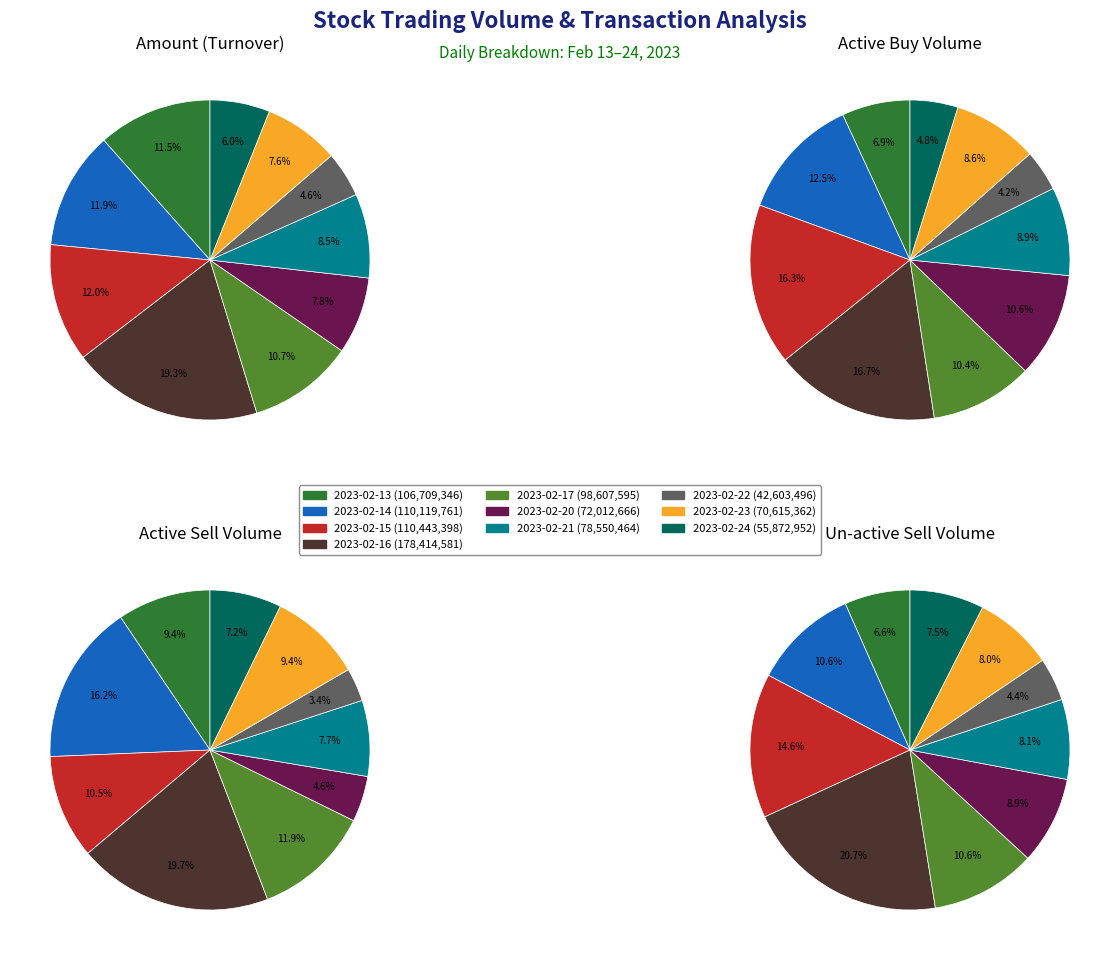

Is there a majority slice in this chart?

No